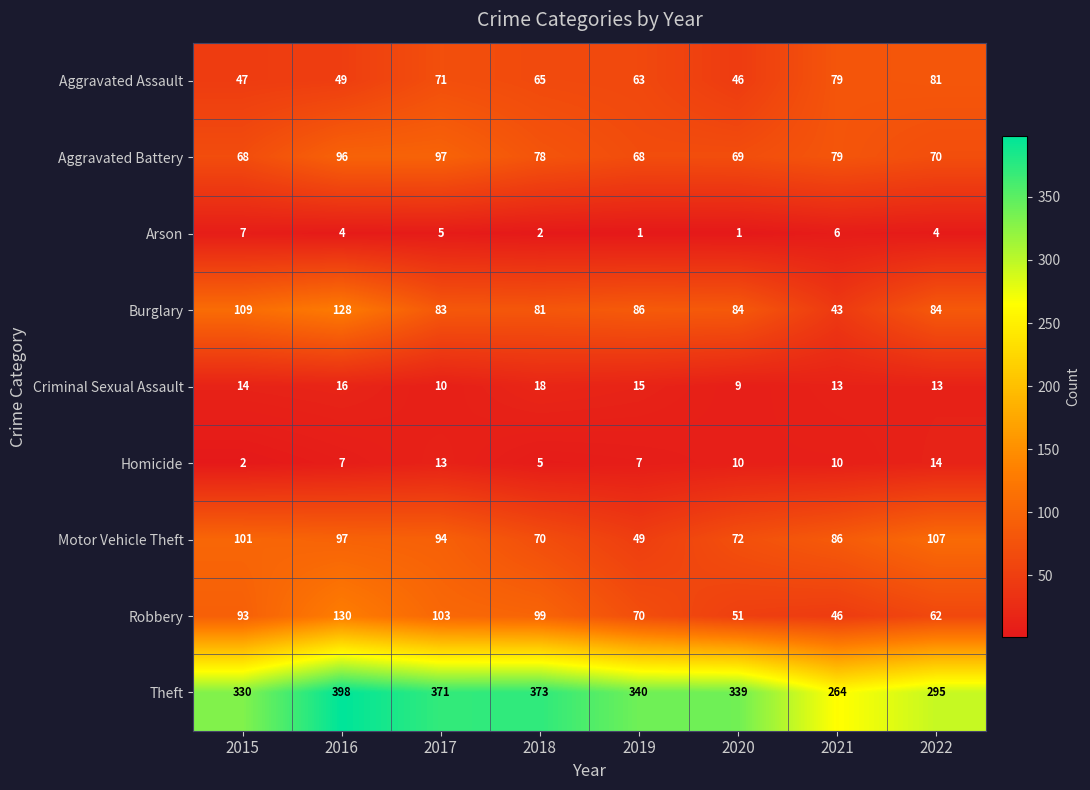

What is the spread (max minus min) of values at 2022?

291